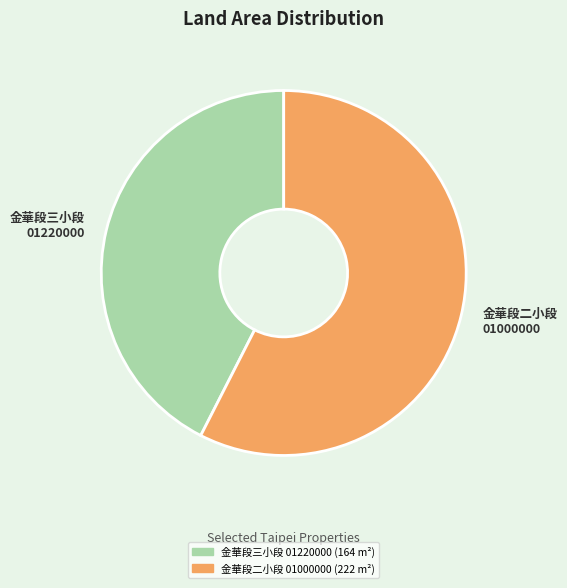

Is 金華段二小段 01000000 the majority of the pie?

Yes